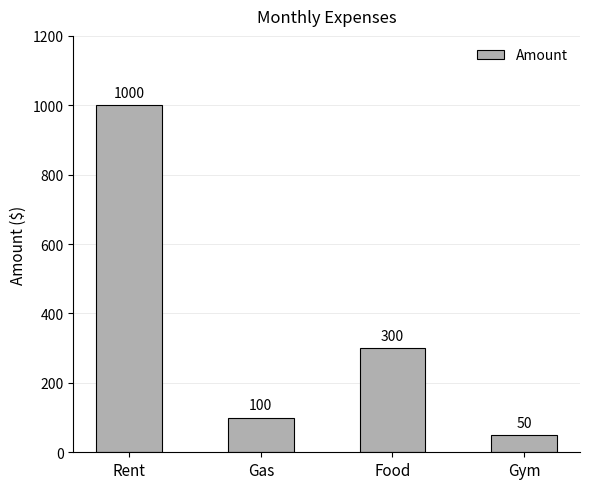

Is it true that the value at Rent is 1000?

True